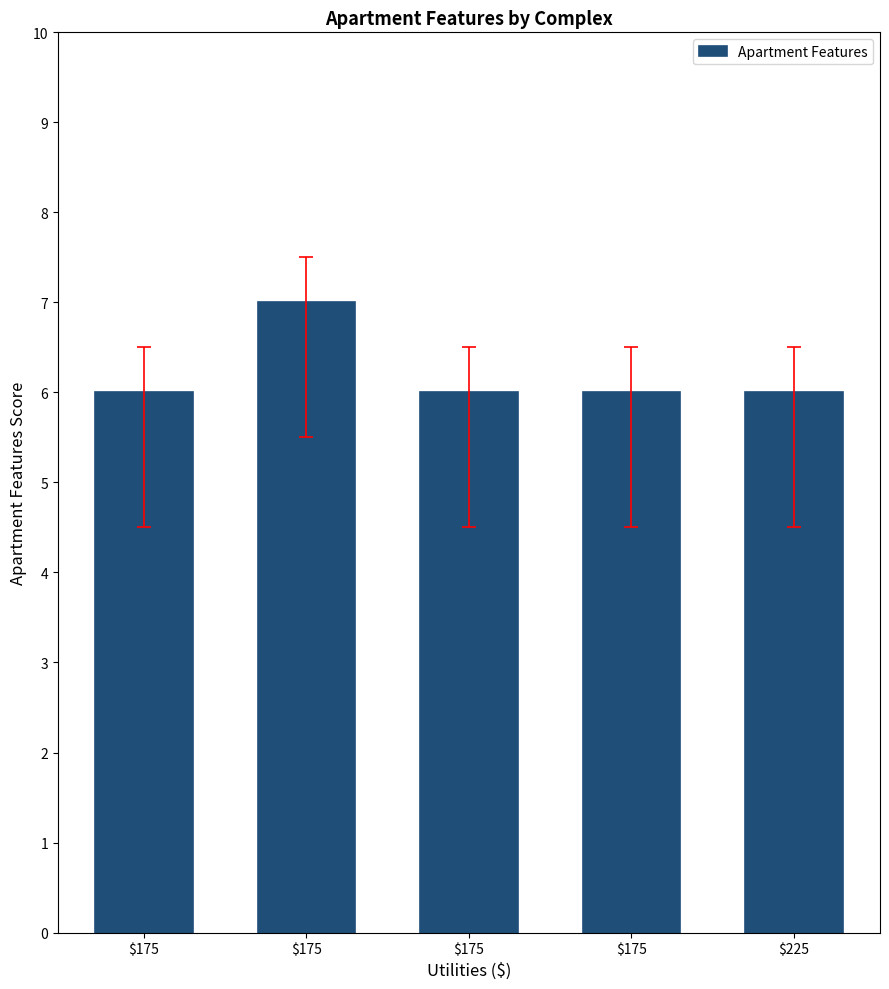

Approximately how many times larger is the value at $175 compared to $225?

1.0